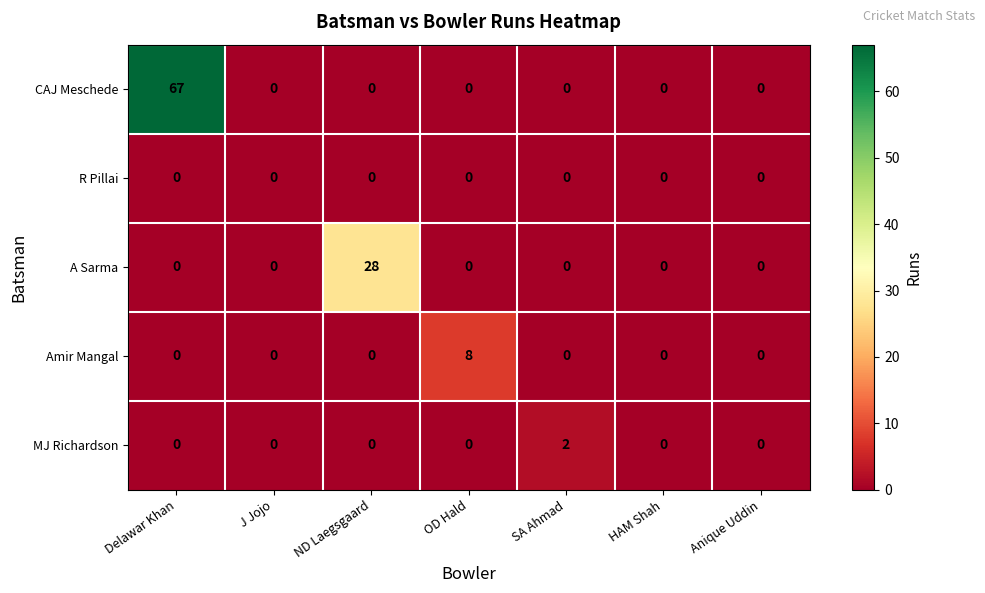

Which series changed the most between ND Laegsgaard and Anique Uddin?

A Sarma